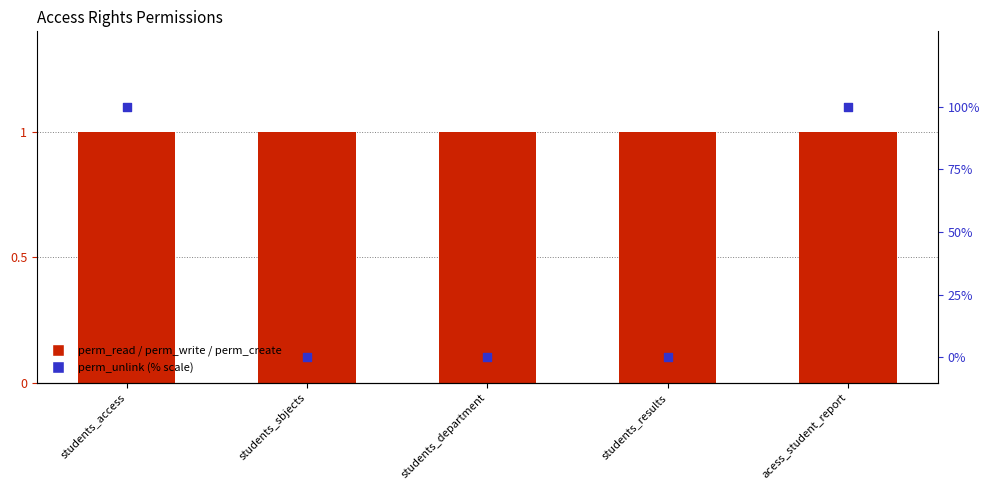

At which category is the sum across all series the highest?

students_access